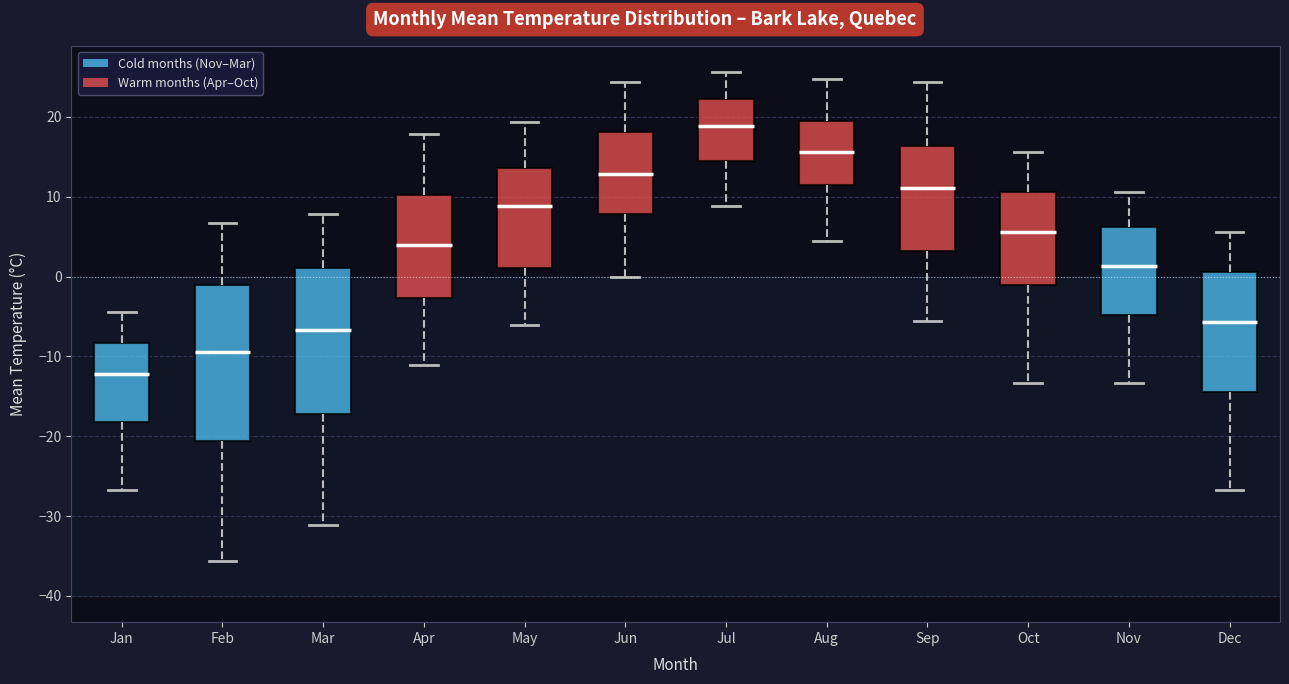

Comparing the boxes themselves (not the whiskers), which one is the tallest?

Feb